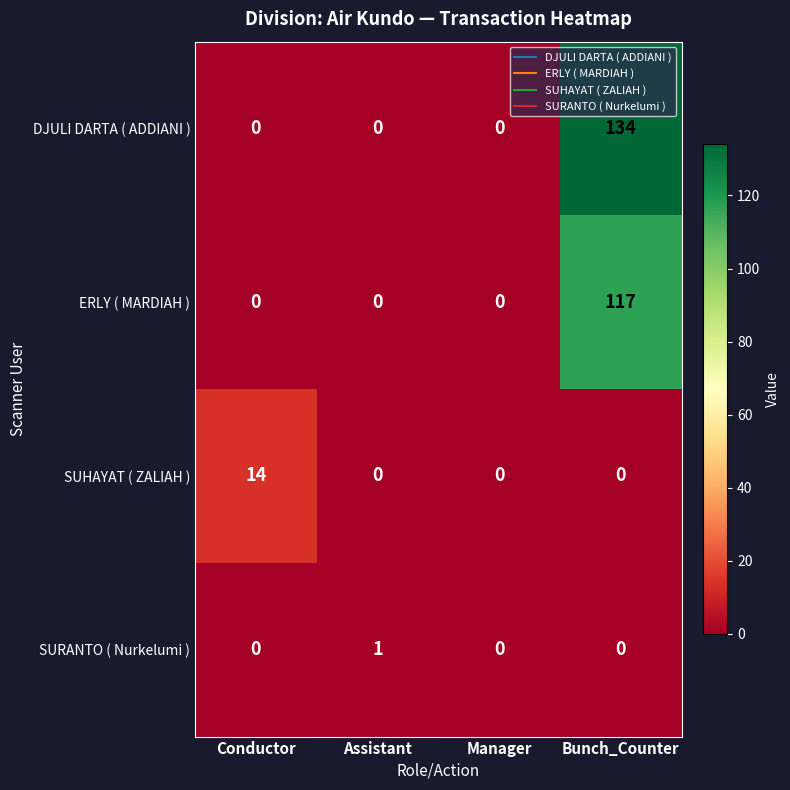

Which series has the widest spread of values?

DJULI DARTA ( ADDIANI )